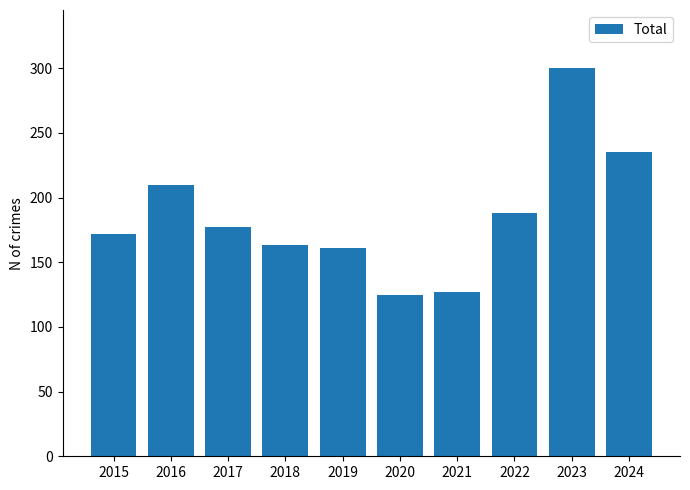

What is the ratio of the value at 2021 to the value at 2016?

0.6